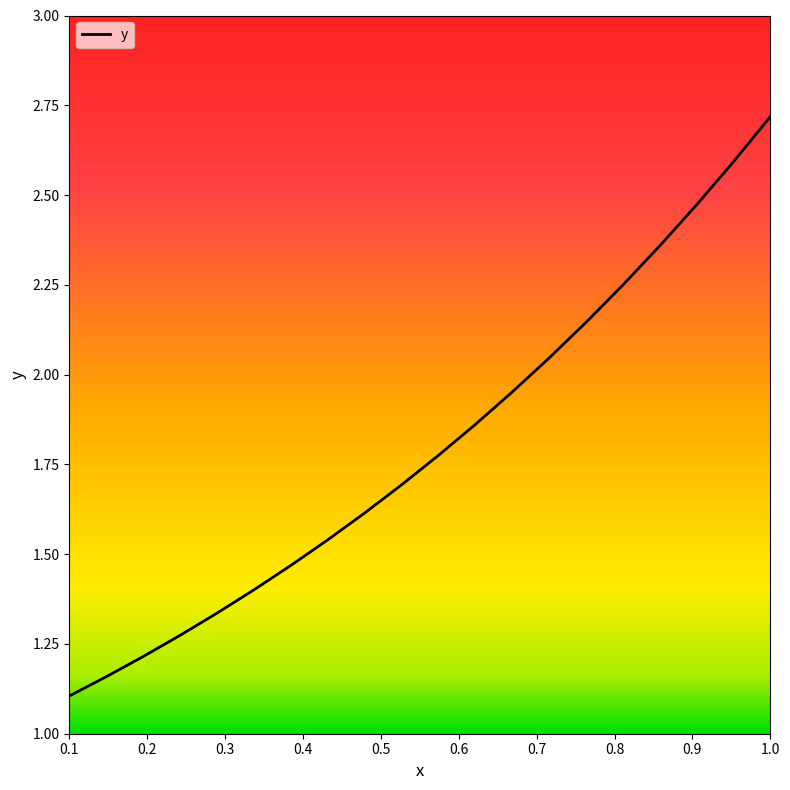

True or false: the data has more than 2 interior local peaks.

False